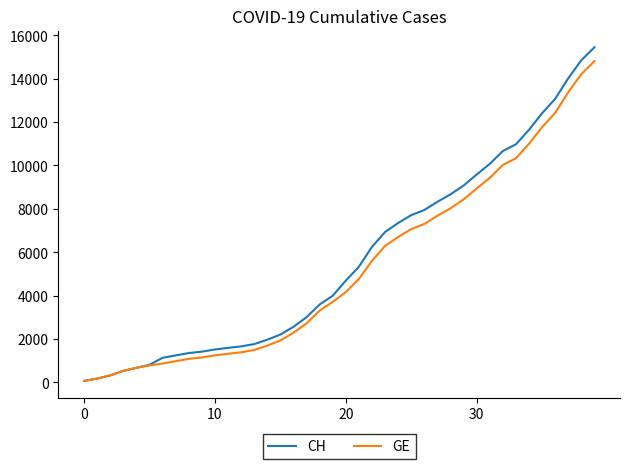

Which series has the largest range (max minus min)?

CH